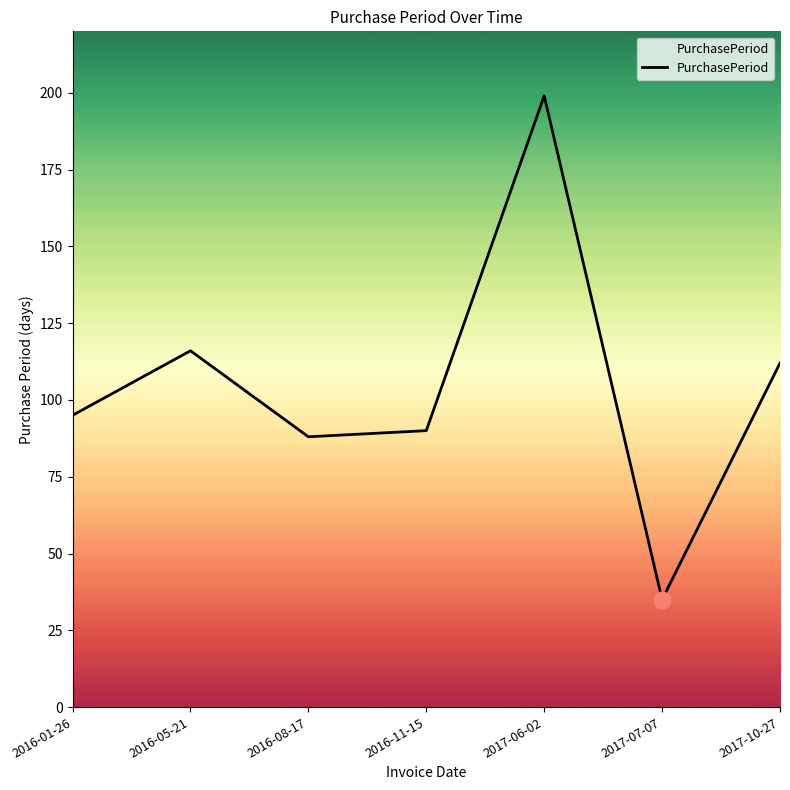

How many lines are shown in the chart?

1